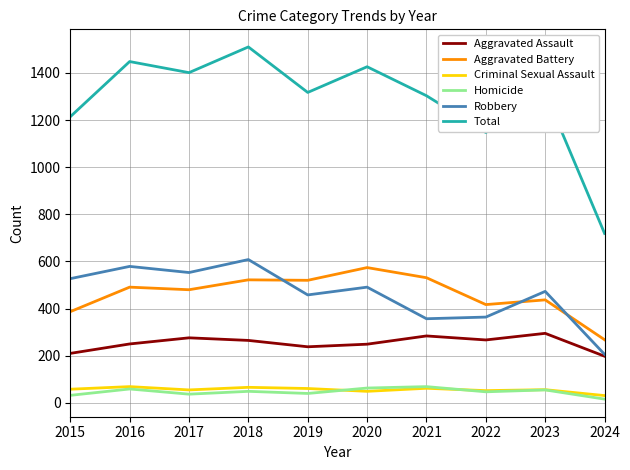

What is the total value across all series at 2016?

2896